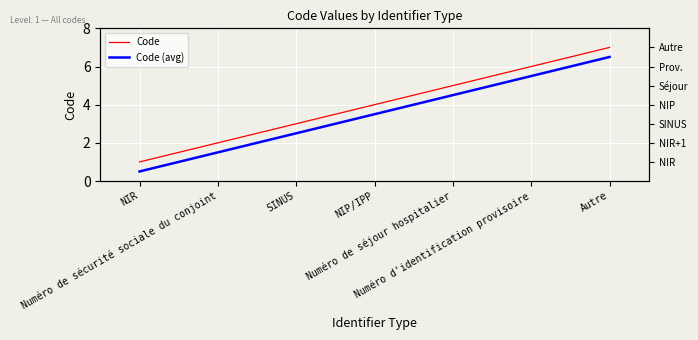

True or false: Code and Code (avg) cross at least once.

False